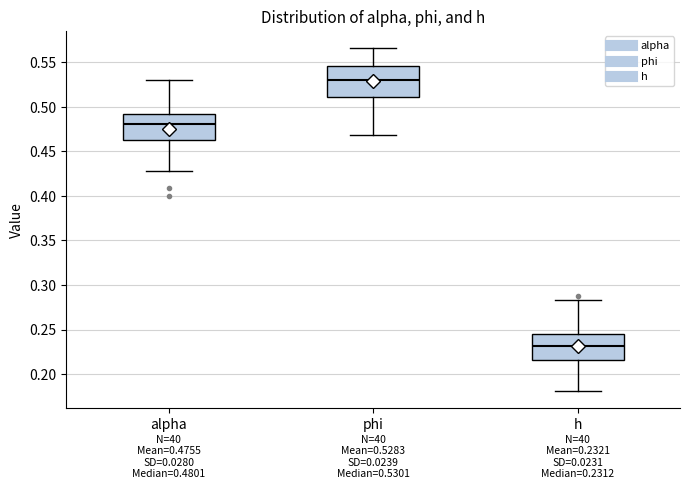

Which box's median line is the lowest?

h